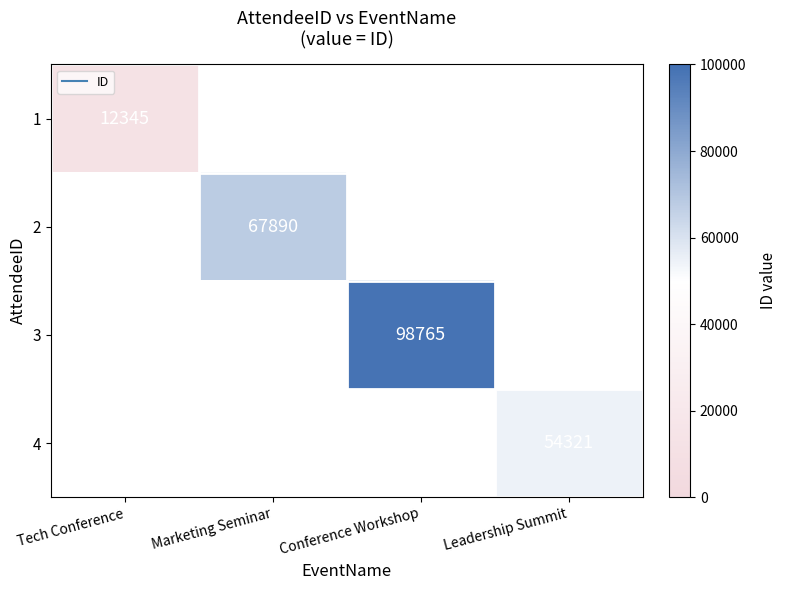

What is the difference between the 1 values at Tech Conference and Marketing Seminar?

12345